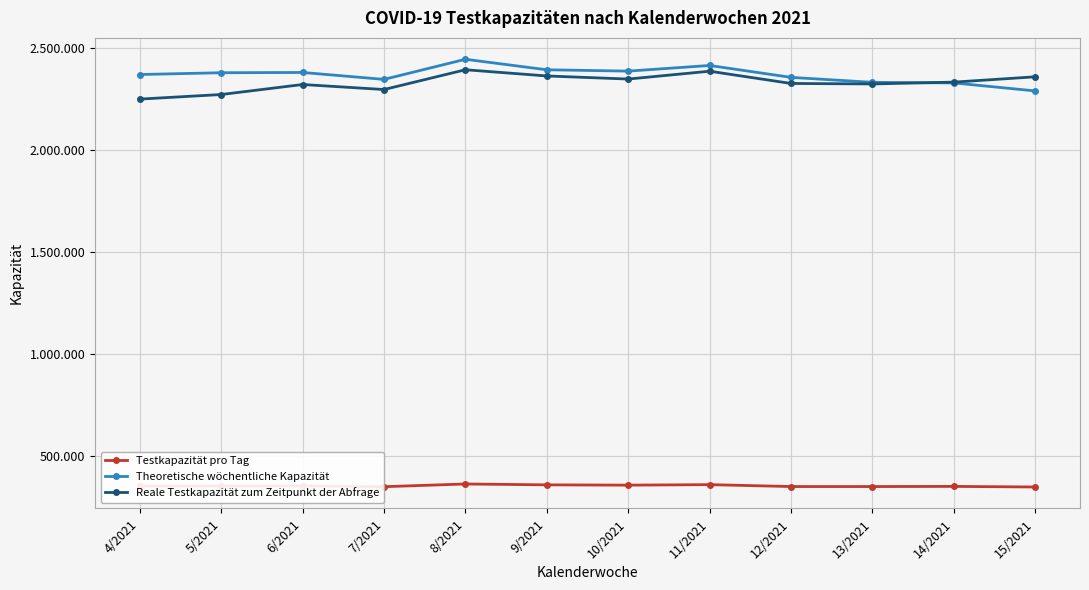

What is the label of the 6th point from the right?

10/2021